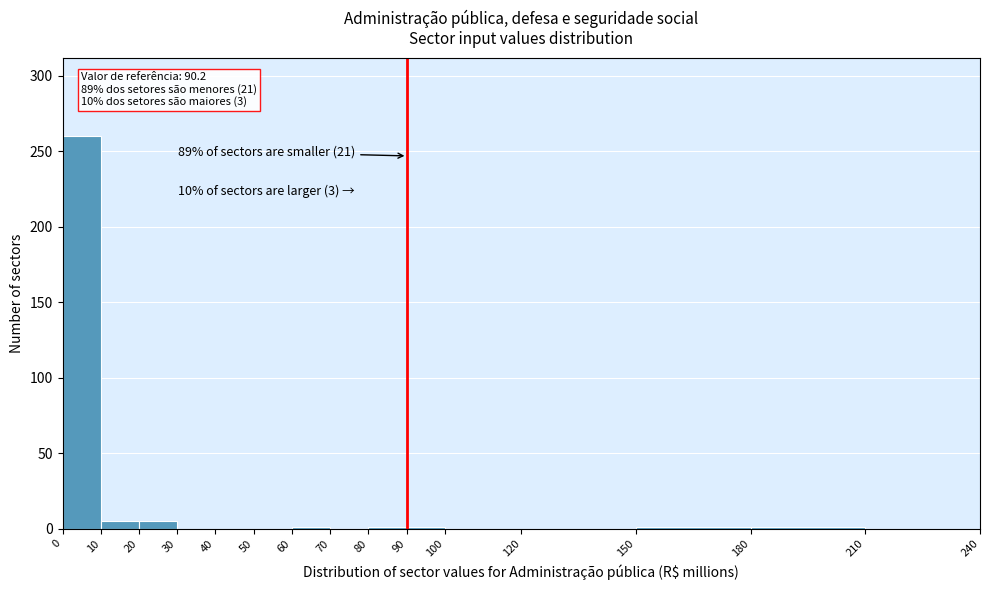

Over which range of the x-axis is the bar tallest?

0 to 10